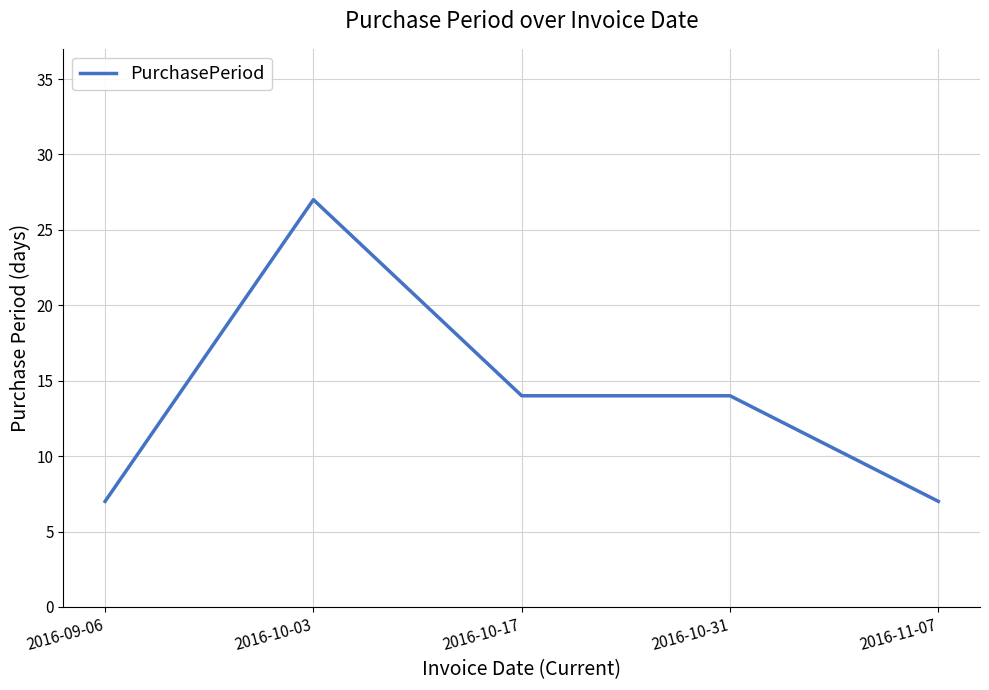

Reading left to right, what are all the values shown in this chart?

7	27	14	14	7